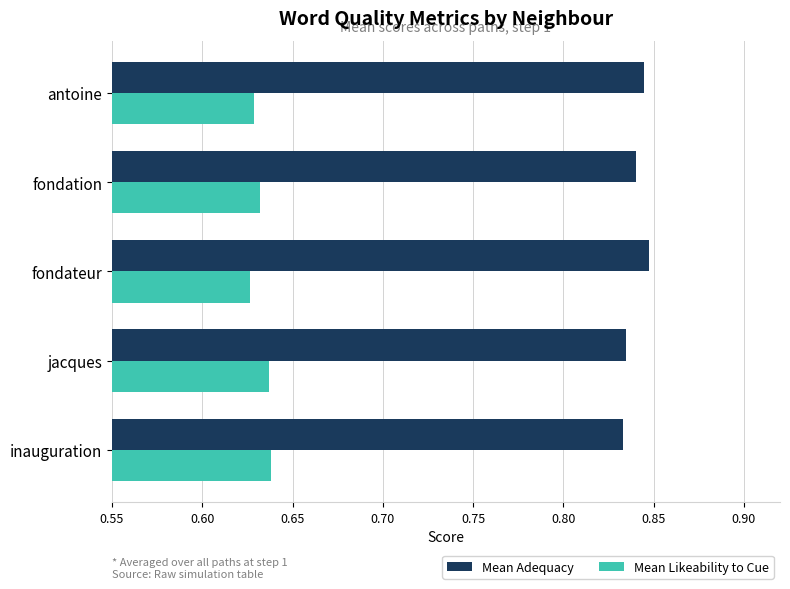

True or false: Mean Adequacy has a value of 0.5 at inauguration.

False